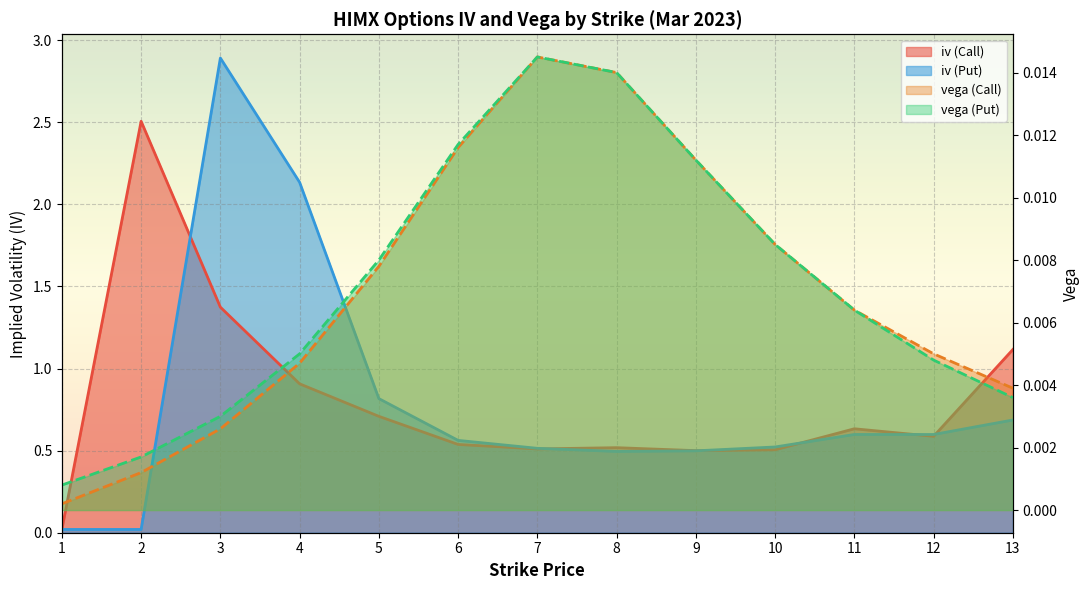

Which series has the widest spread of values?

iv (Put)